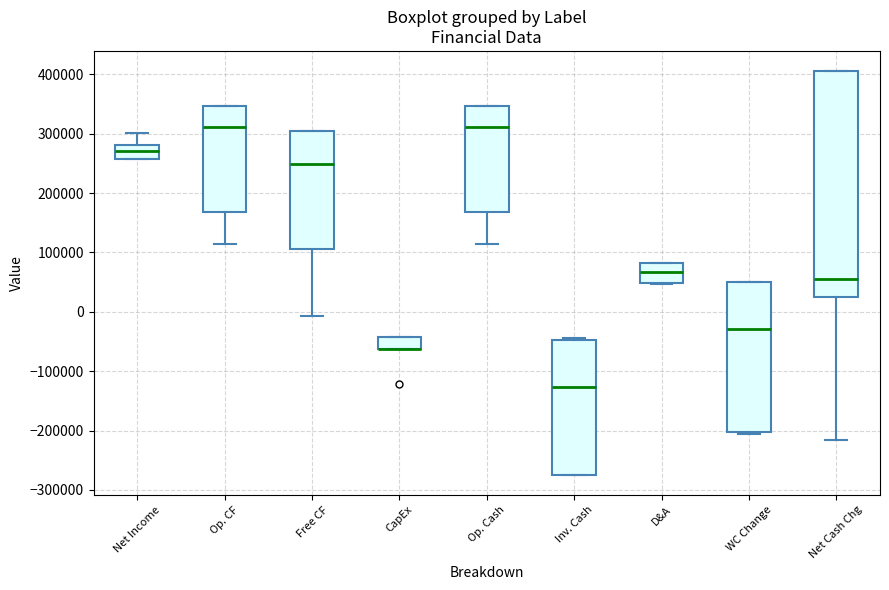

Comparing the boxes themselves (not the whiskers), which one is the tallest?

Net Cash Chg